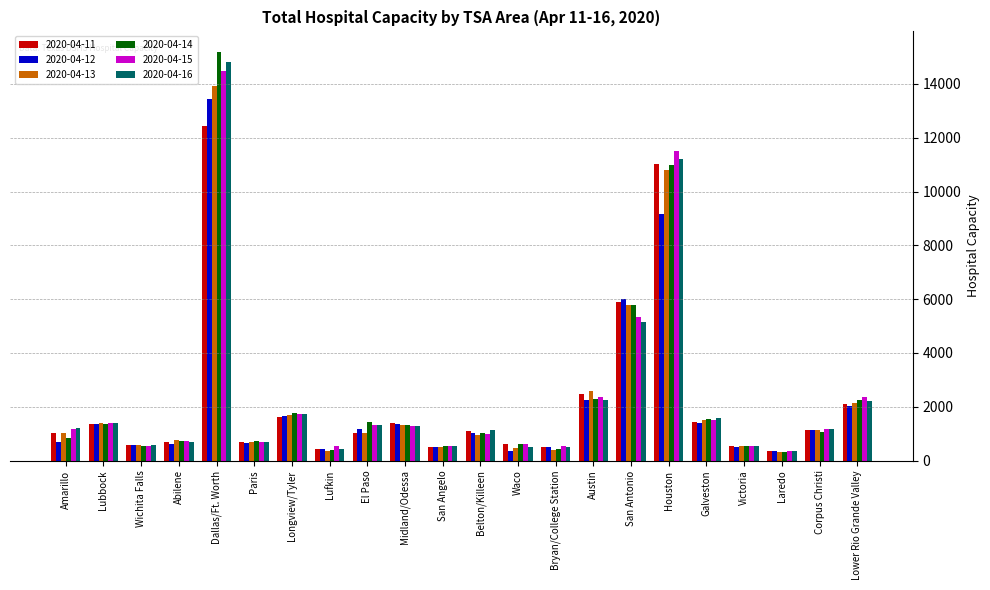

What is the maximum value for 2020-04-15?

14467